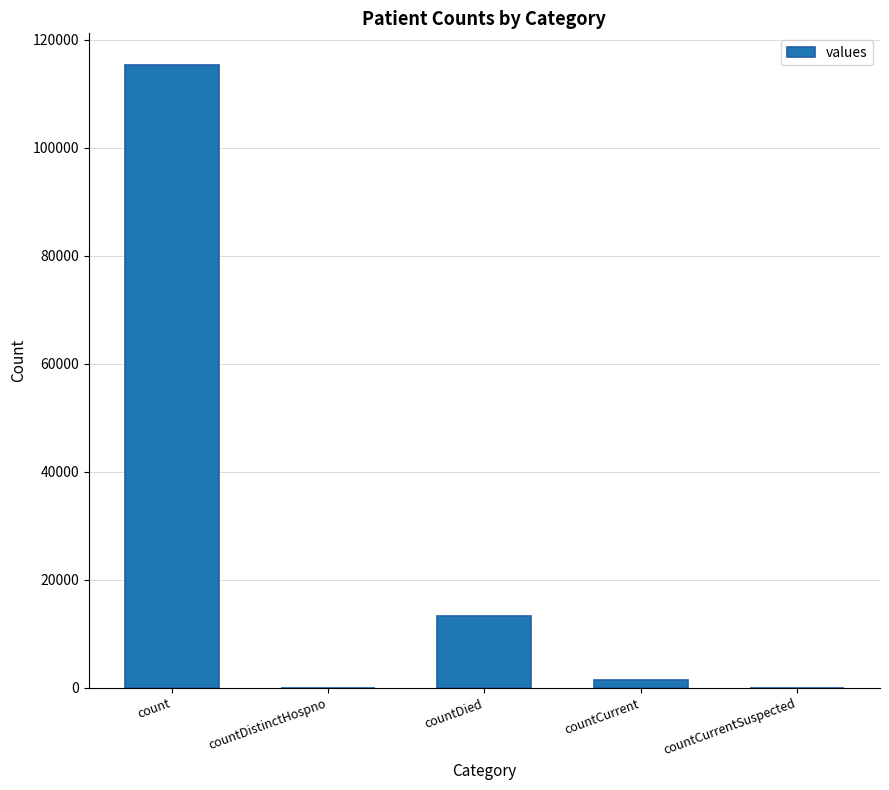

True or false: the data shows 0 at countDistinctHospno.

True